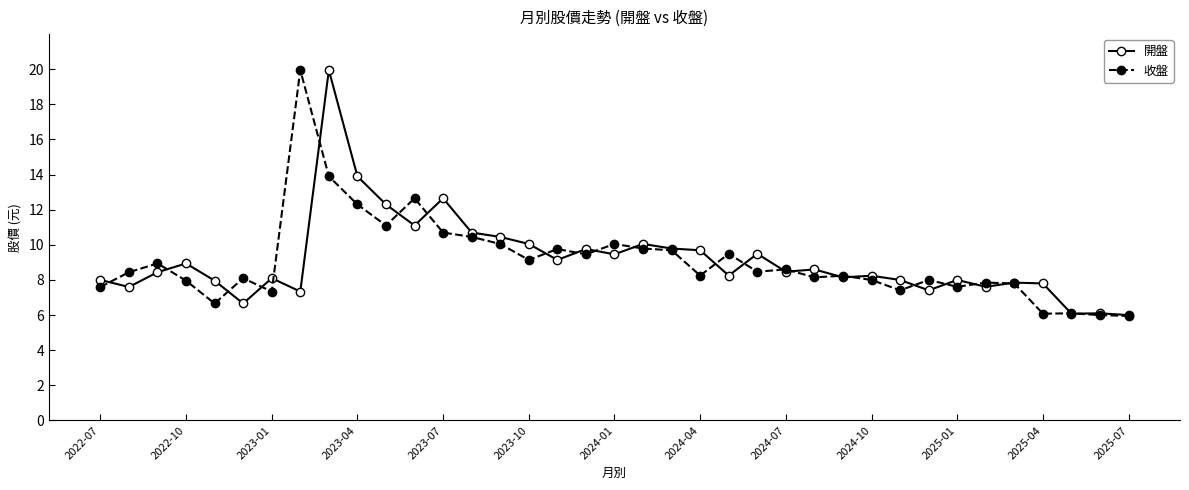

What is the lowest value of the 開盤 series?

6.0